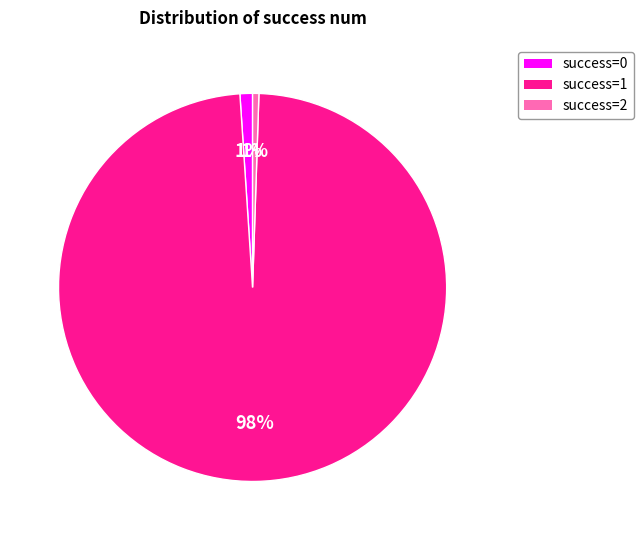

What is the majority slice?

success=1